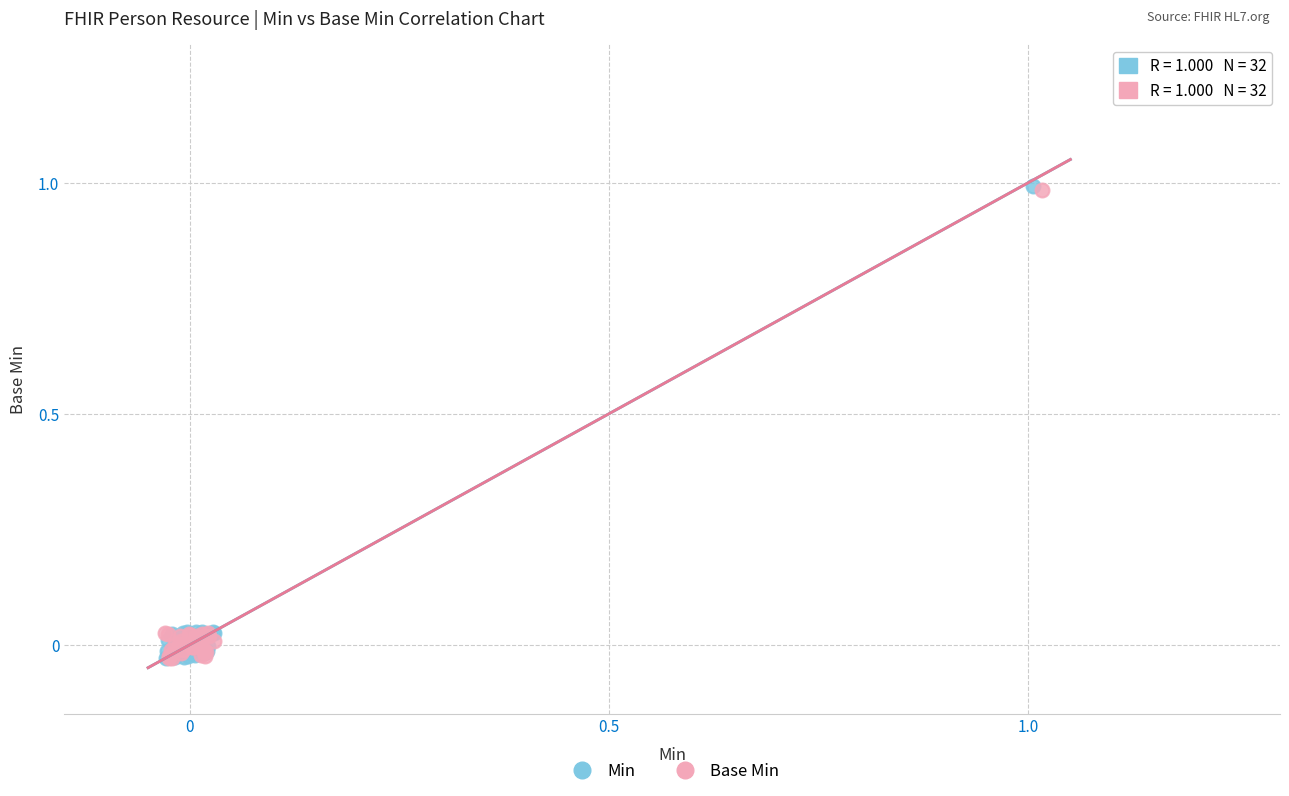

Which series has the widest spread of Y values?

Min